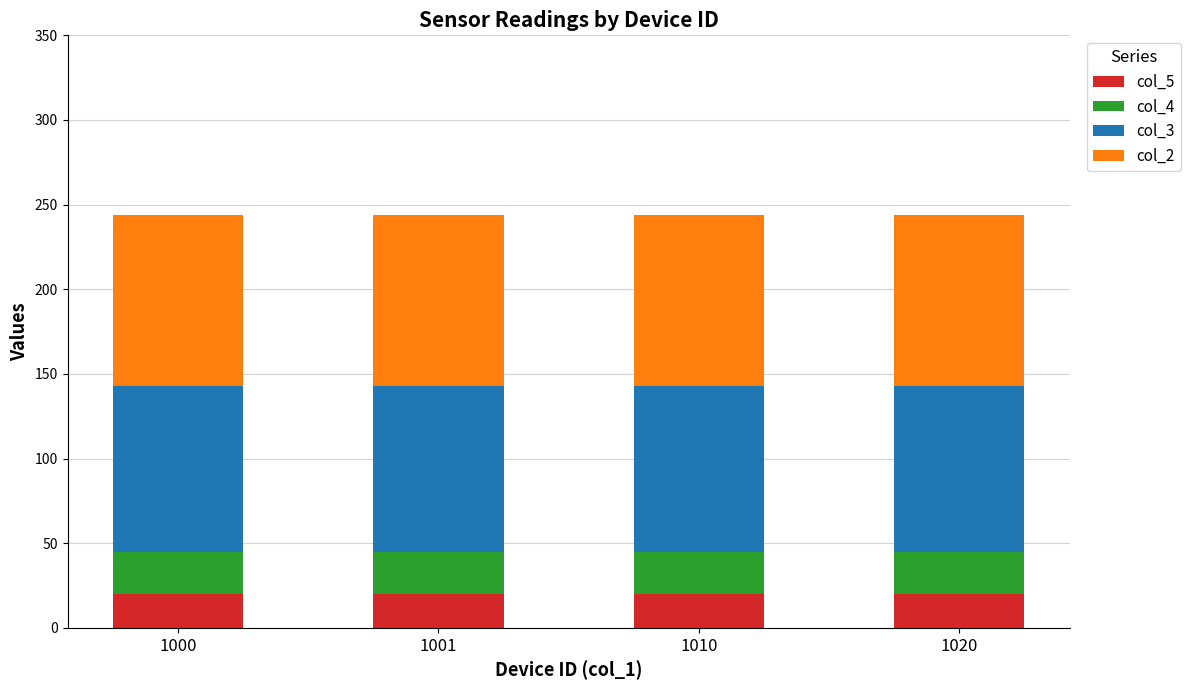

What is the highest value of the col_5 series?

20